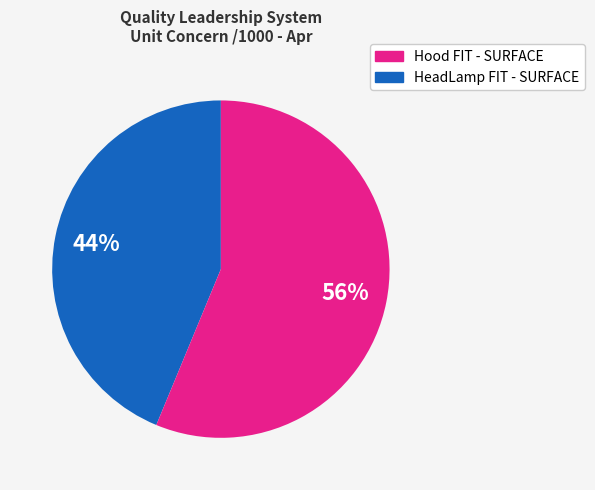

How many slices are in this pie chart?

2